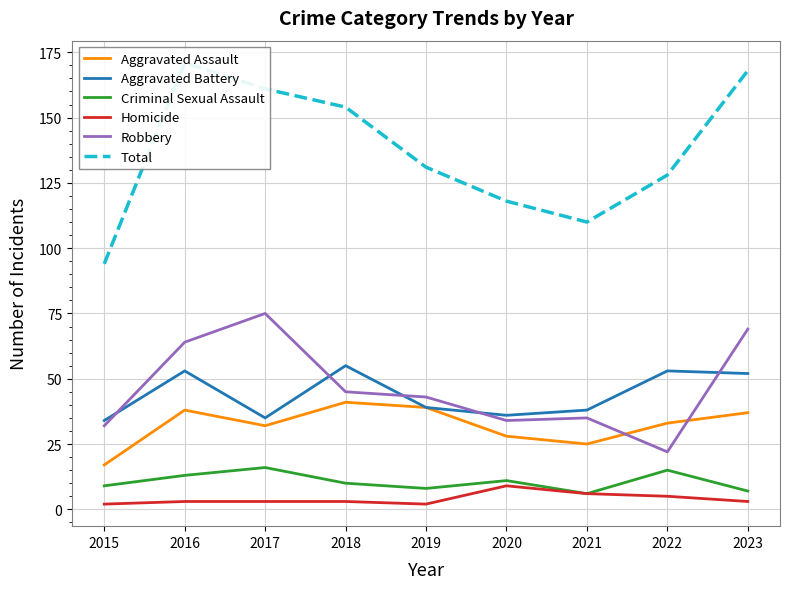

True or false: Criminal Sexual Assault has a value of 10 at 2018.

True